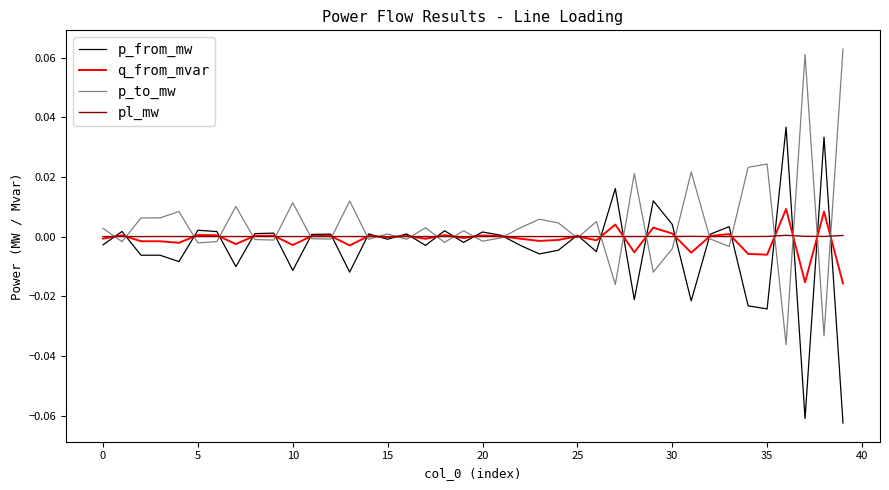

True or false: q_from_mvar and p_from_mw intersect in this chart.

True